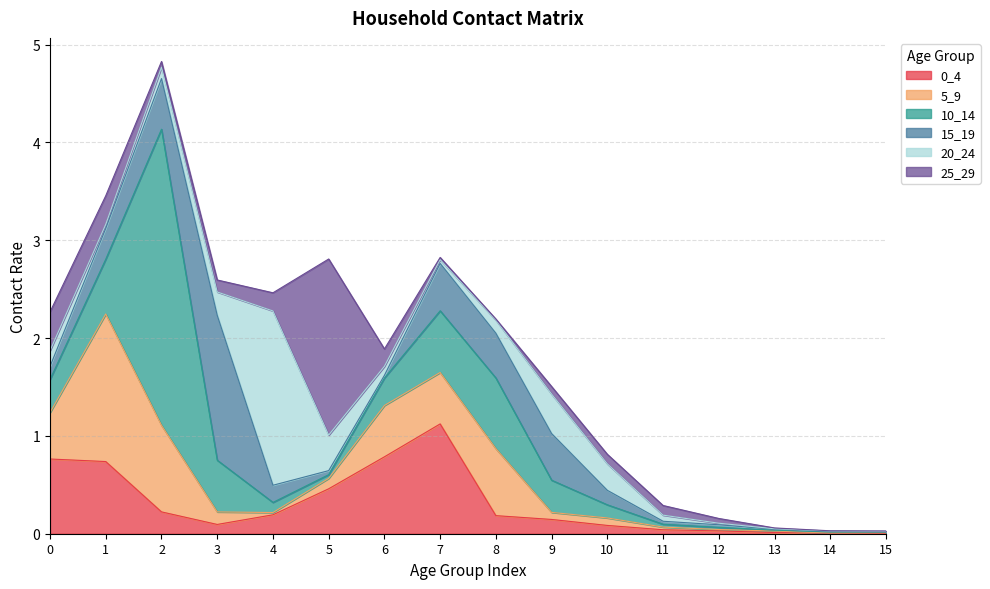

What is the total value across all series at 11?

0.3